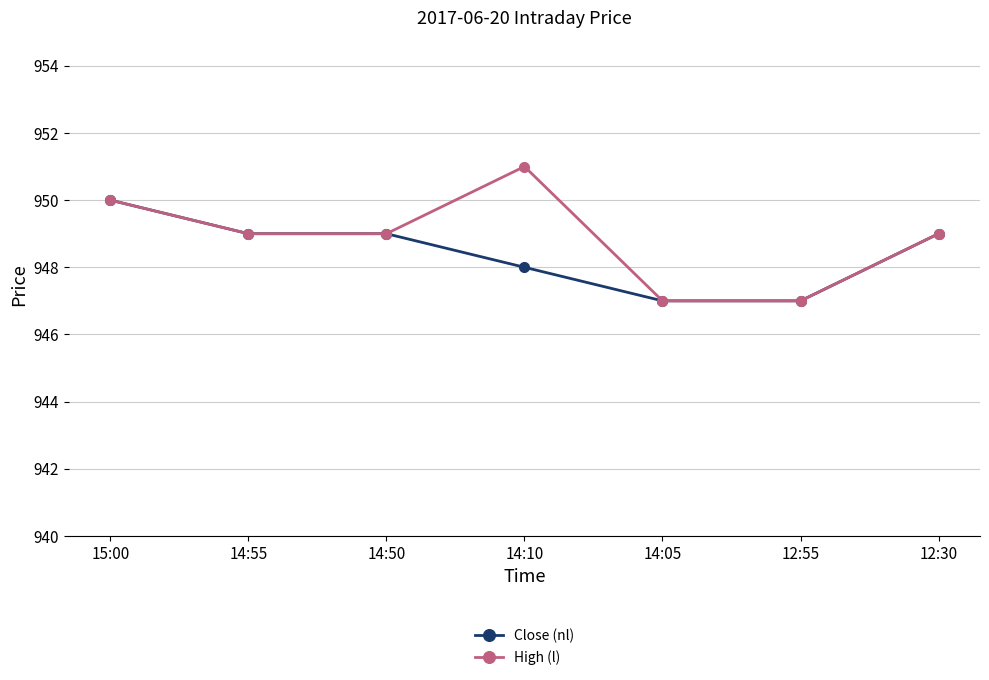

What is the minimum value shown in the chart?

947